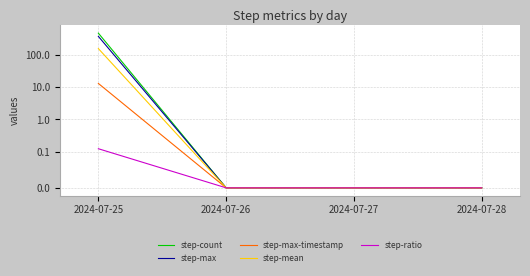

What value does the step-max series have at 2024-07-25?

370.0